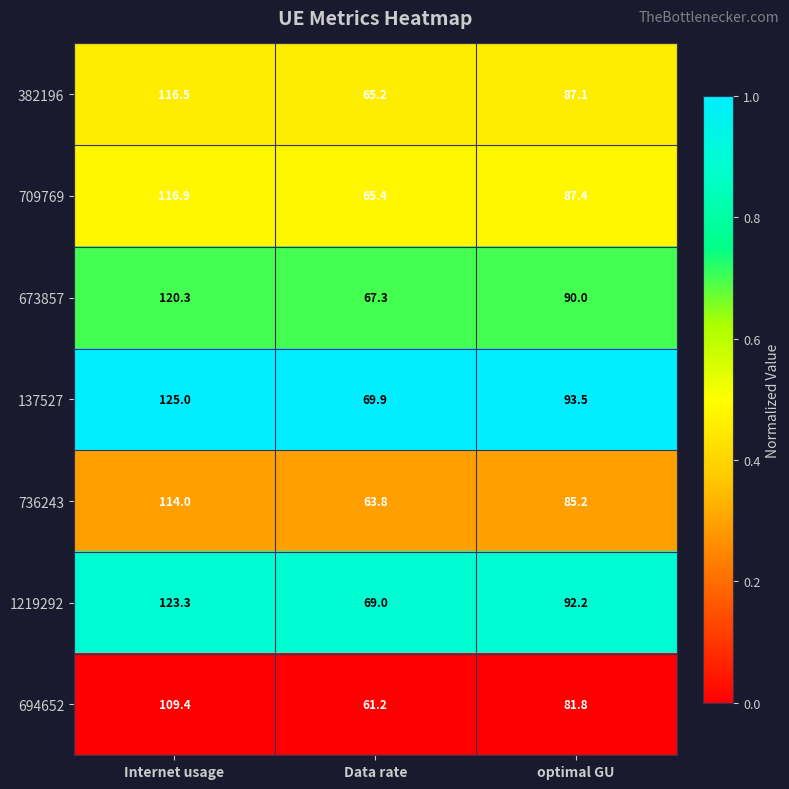

List the series in order of their peak value, highest first.

137527, 1219292, 673857, 709769, 382196, 736243, 694652